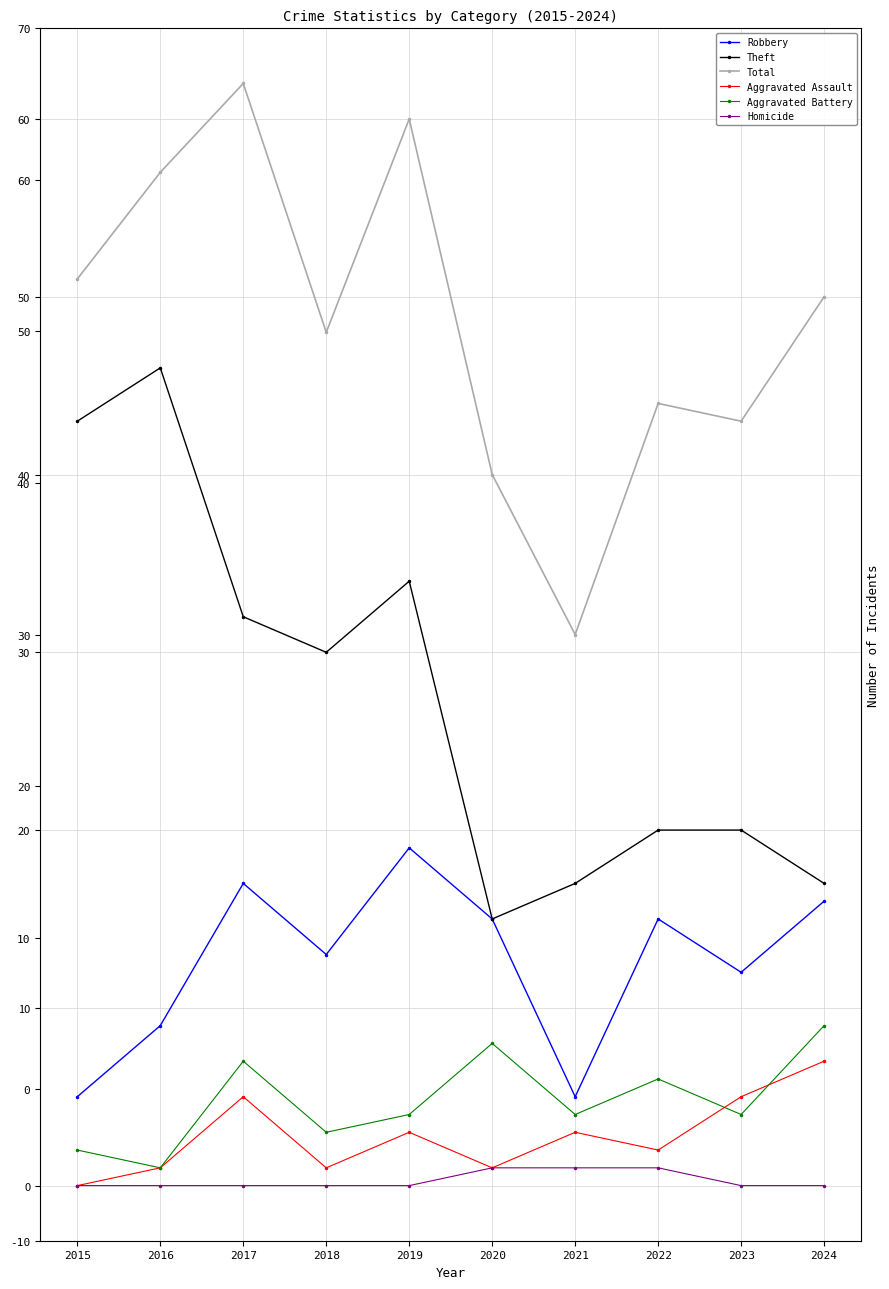

Reading right to left, list all the values displayed in this chart.

Robbery: 2024=16	2023=12	2022=15	2021=5	2020=15	2019=19	2018=13	2017=17	2016=9	2015=5
Theft: 2024=17	2023=20	2022=20	2021=17	2020=15	2019=34	2018=30	2017=32	2016=46	2015=43
Total: 2024=50	2023=43	2022=44	2021=31	2020=40	2019=60	2018=48	2017=62	2016=57	2015=51
Aggravated Assault: 2024=7	2023=5	2022=2	2021=3	2020=1	2019=3	2018=1	2017=5	2016=1	2015=0
Aggravated Battery: 2024=9	2023=4	2022=6	2021=4	2020=8	2019=4	2018=3	2017=7	2016=1	2015=2
Homicide: 2024=0	2023=0	2022=1	2021=1	2020=1	2019=0	2018=0	2017=0	2016=0	2015=0